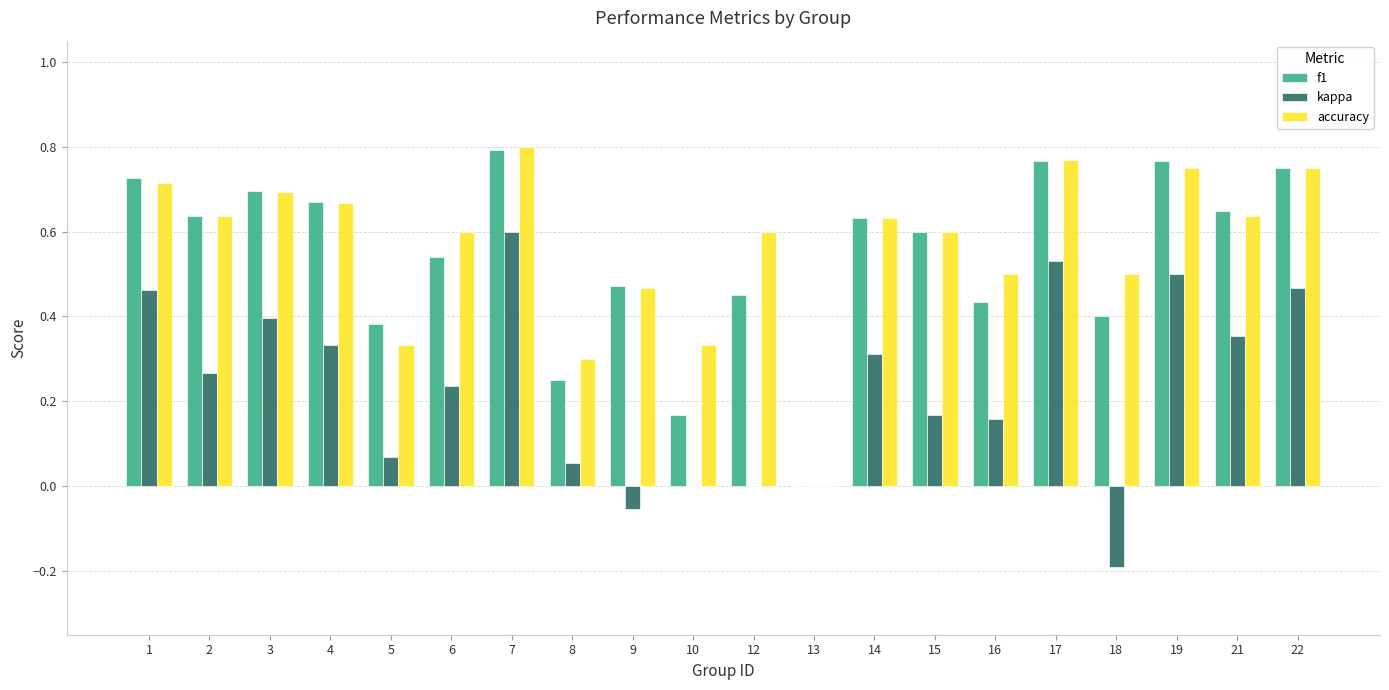

Are the bars horizontal?

No